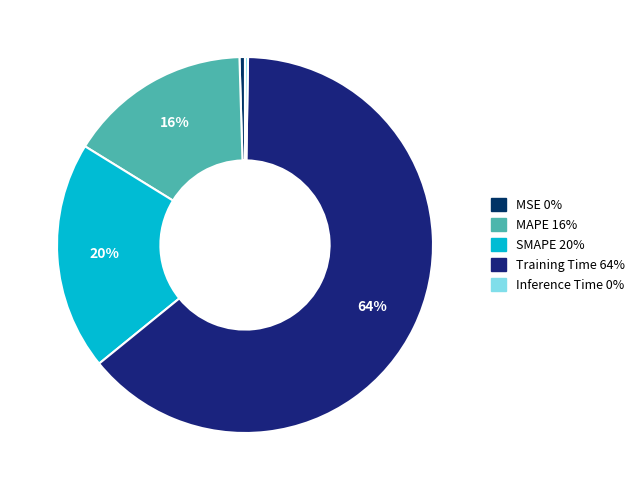

Which slice represents more than half of the pie?

Training Time